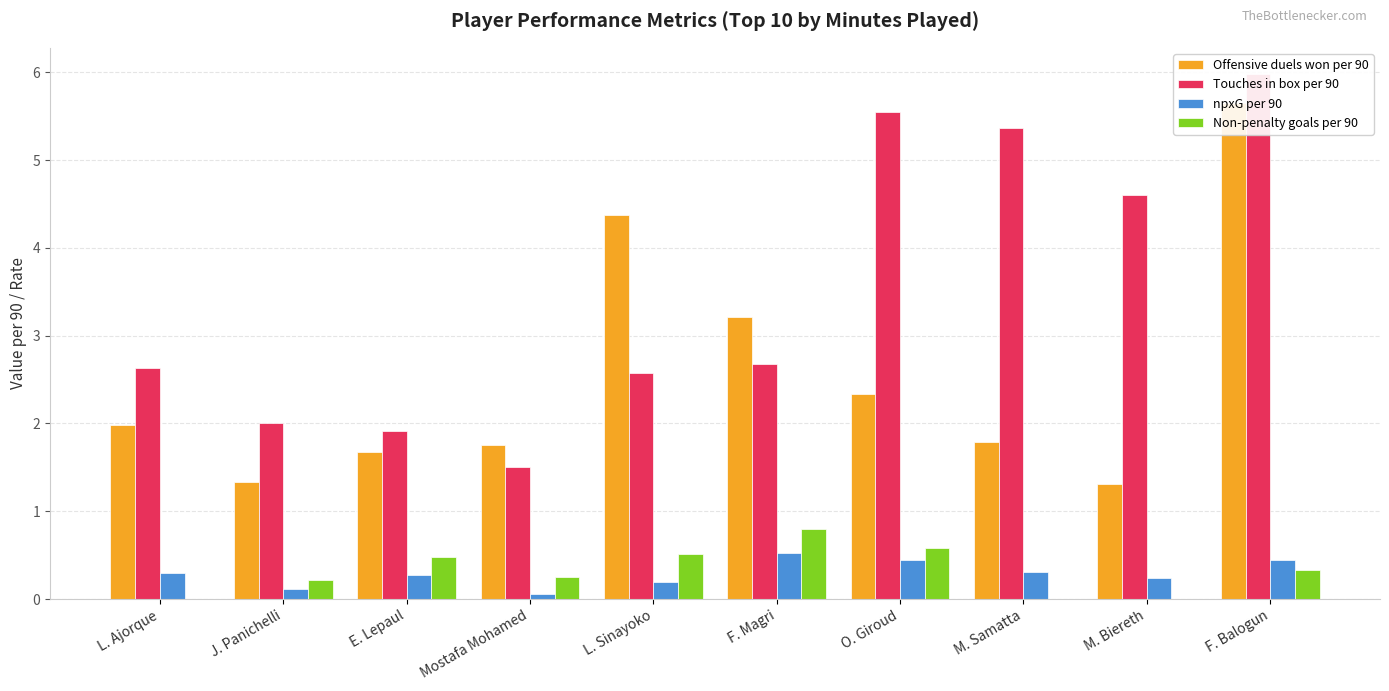

What is the label of the 3rd bar from the right?

M. Samatta